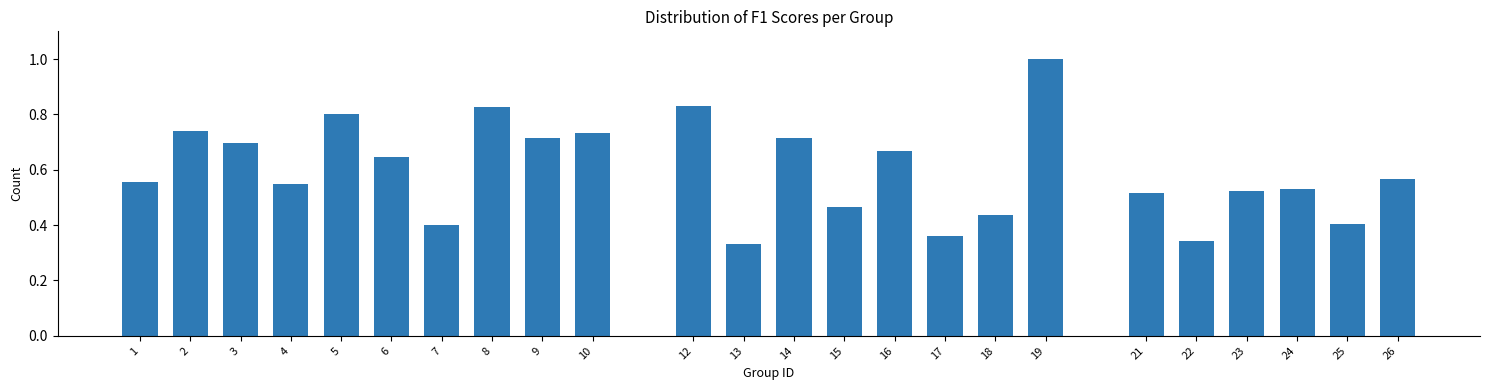

Which has a higher value, 8 or 6?

8